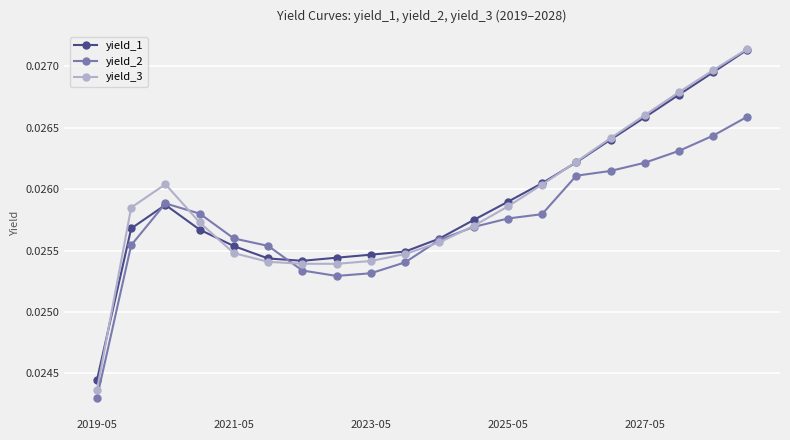

True or false: yield_1 and yield_3 intersect in this chart.

True